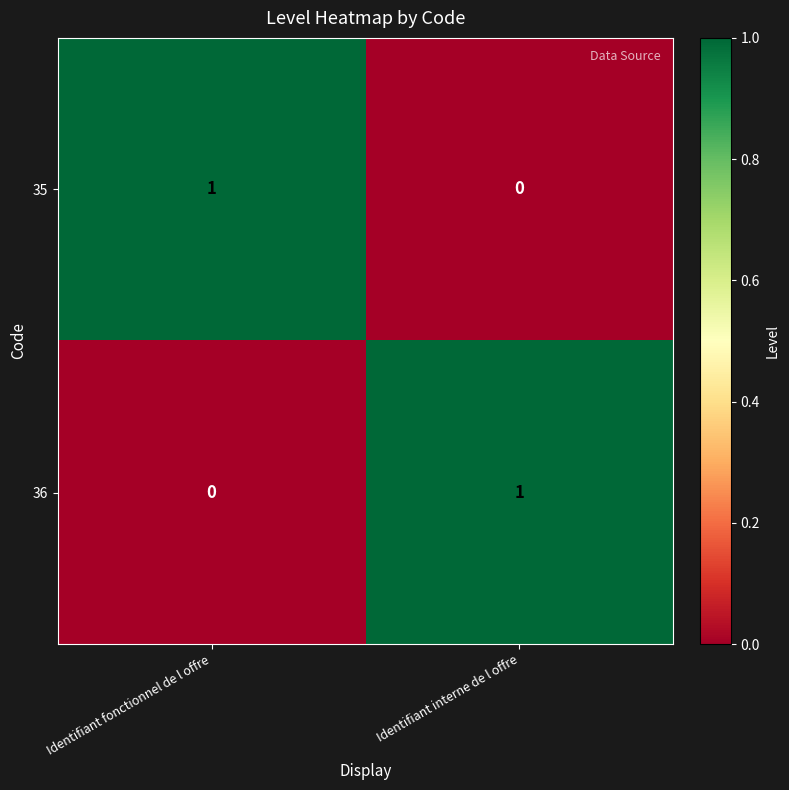

Which category has the lowest value in the 35 series?

Identifiant interne de l offre